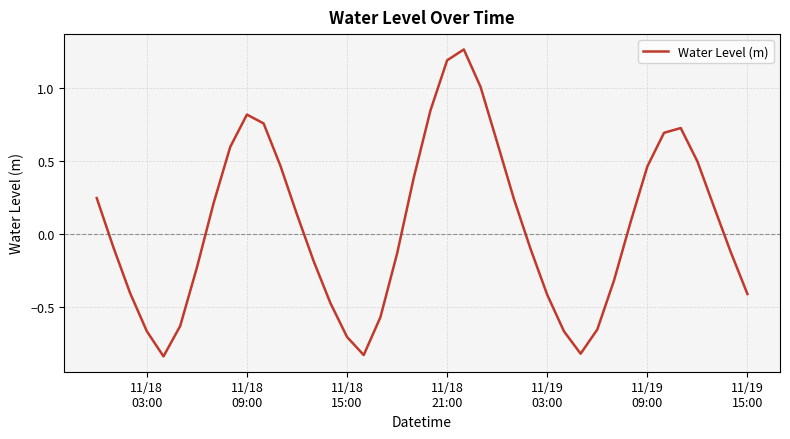

At which category does the data reach its first local peak?

11/18
09:00